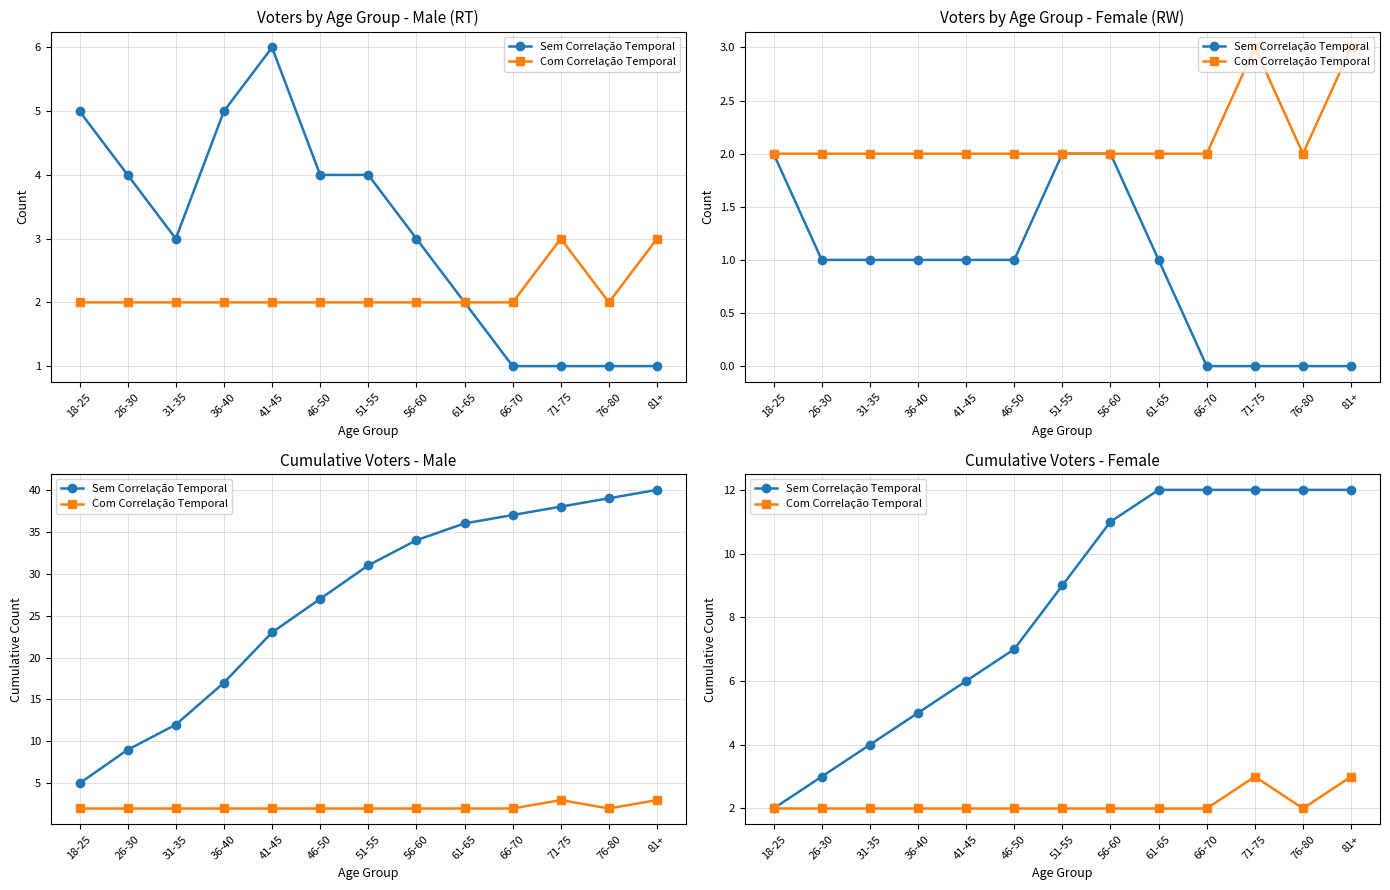

What is the difference between the maximum and minimum values in the Com Correlação Temporal series?

1